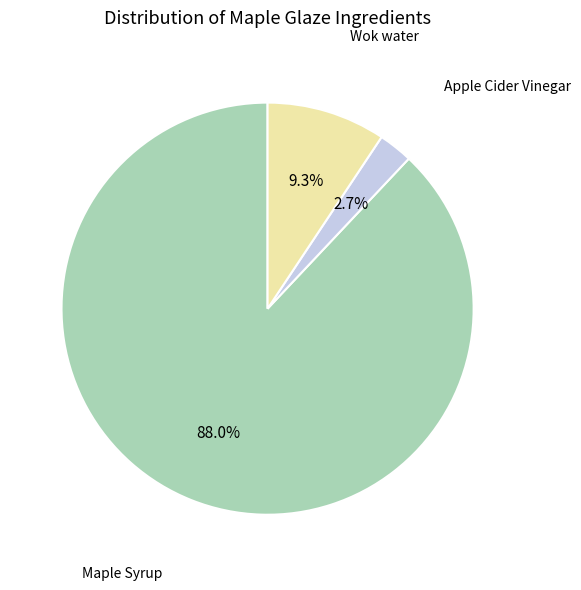

To the nearest percent, what is the combined percentage of Maple Syrup and Wok water?

97%